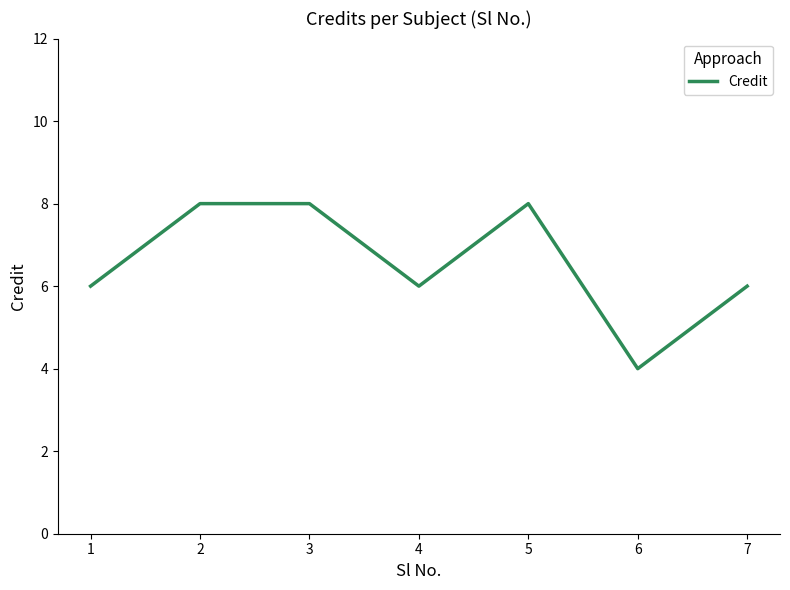

Reading left to right, transcribe all the data shown in this chart.

1=6	2=8	3=8	4=6	5=8	6=4	7=6